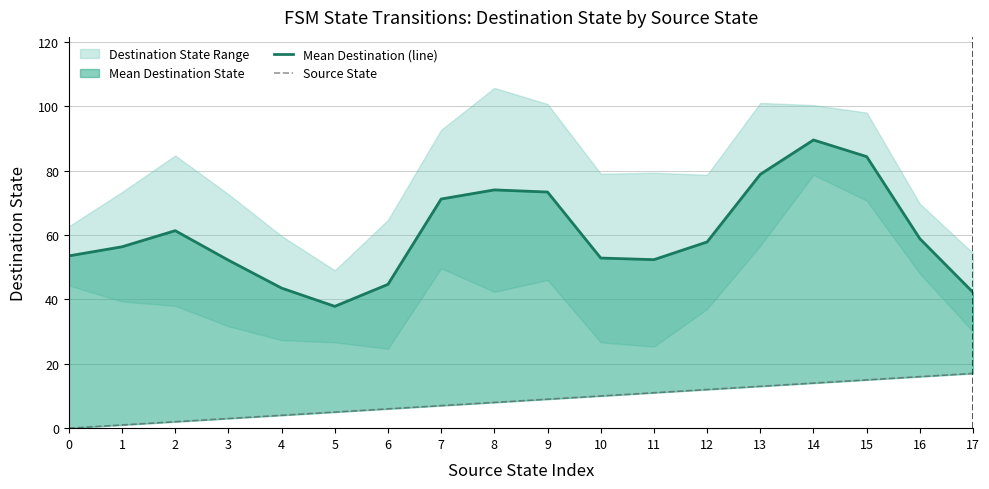

Is the value of Source State at 1 greater than the value of Mean Destination (line) at 9?

No